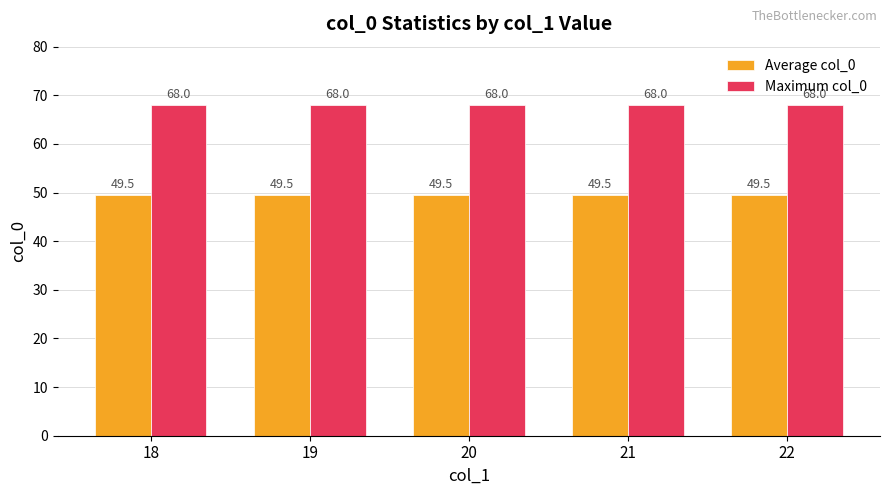

What is the maximum value shown in the chart?

68.0